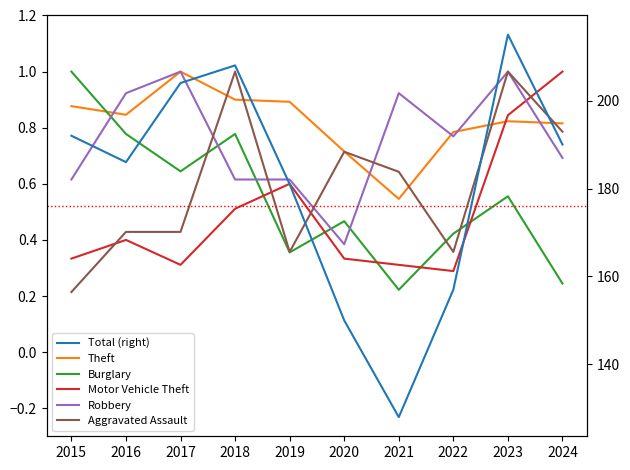

What is the highest value of the Theft series?

1.0